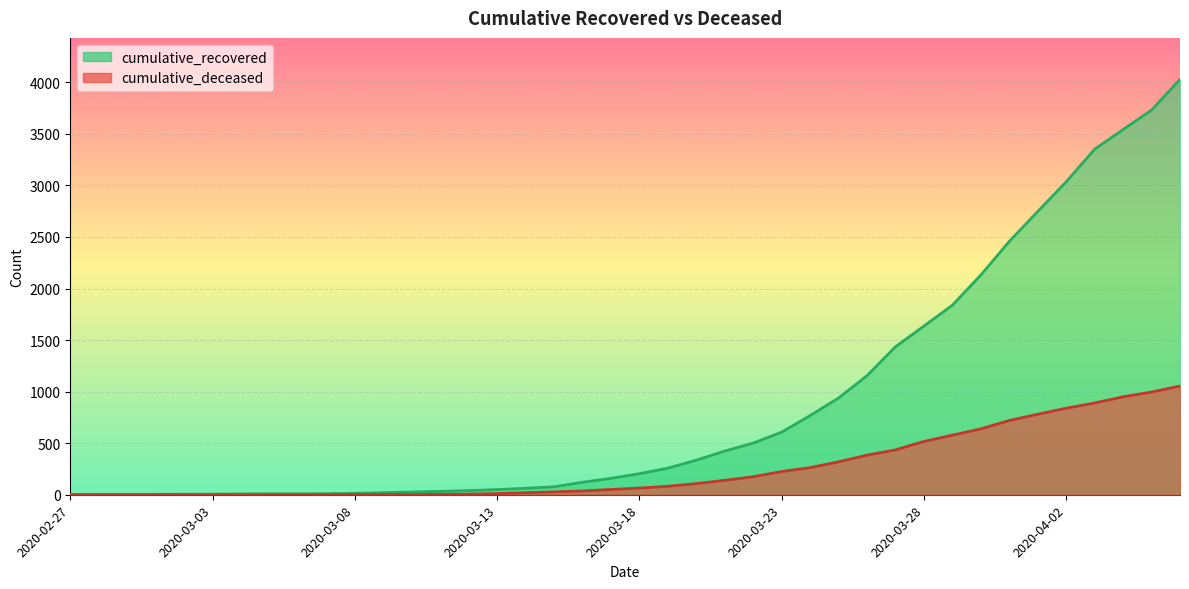

True or false: cumulative_deceased and cumulative_recovered intersect in this chart.

False